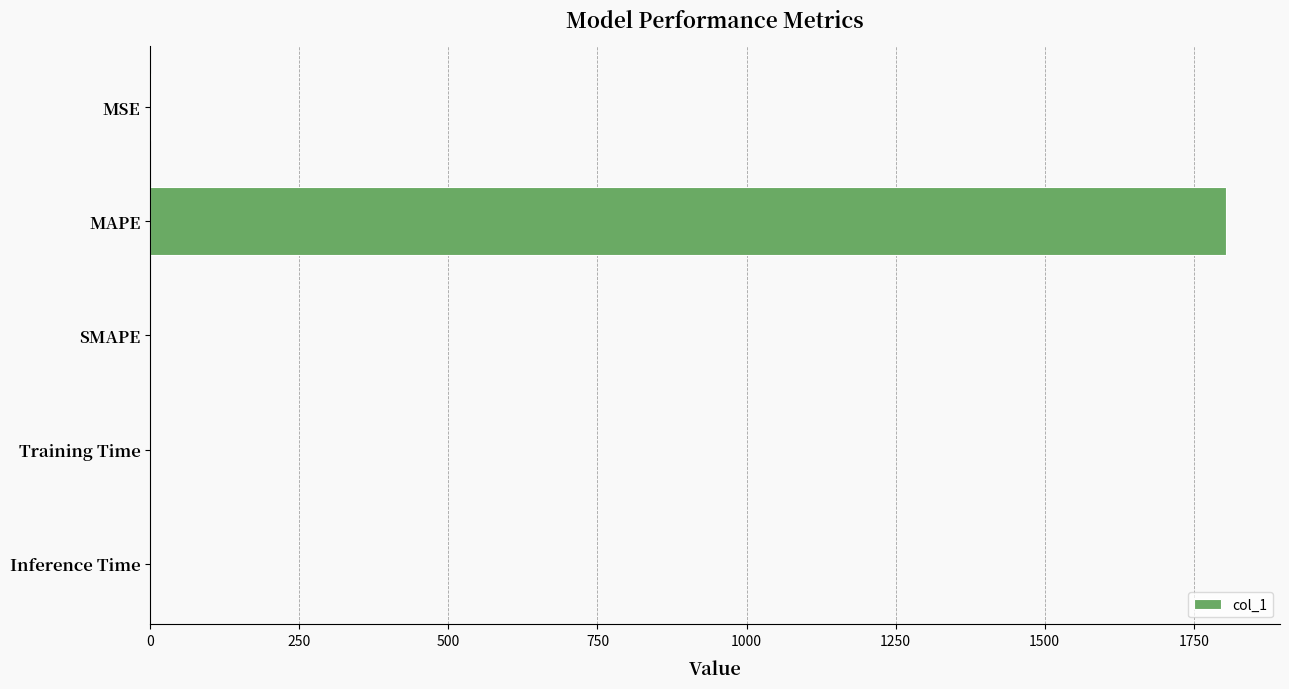

What is the sum of all values?

1805.1